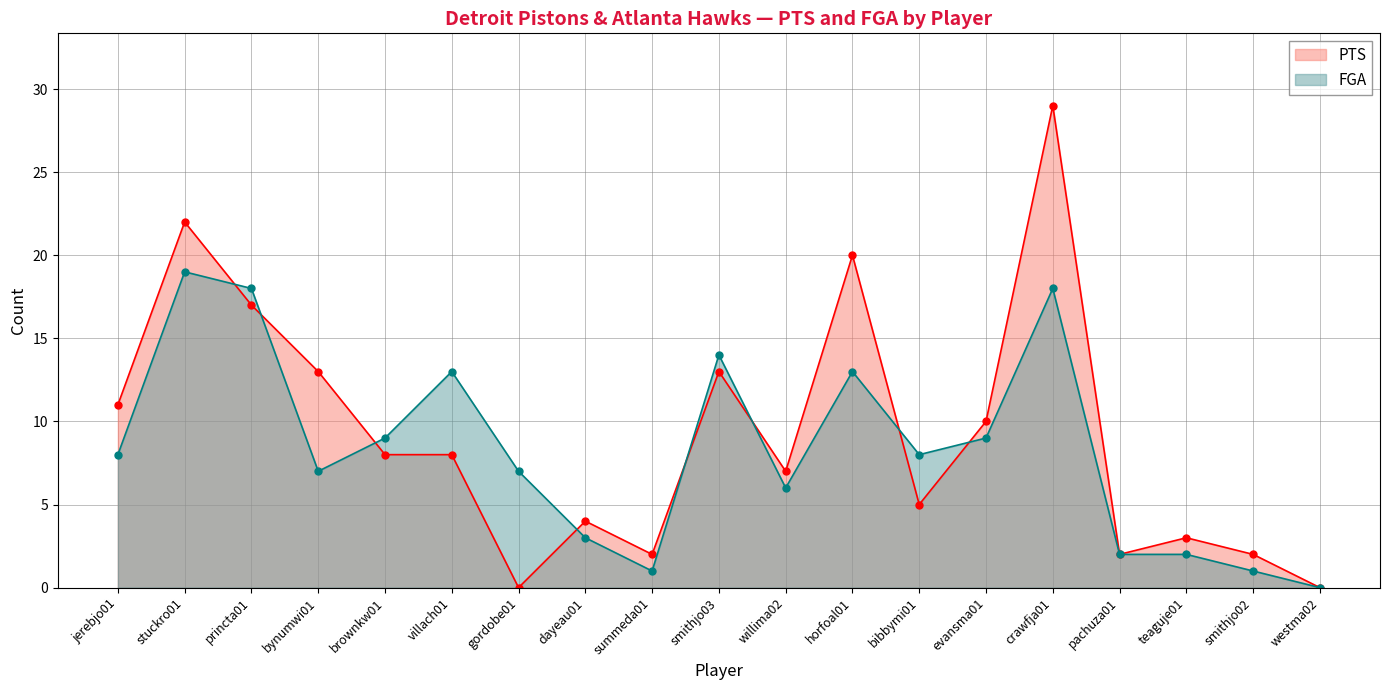

Reading left to right, transcribe all the data shown in this chart.

PTS: jerebjo01=11	stuckro01=22	princta01=17	bynumwi01=13	brownkw01=8	villach01=8	gordobe01=0	dayeau01=4	summeda01=2	smithjo03=13	willima02=7	horfoal01=20	bibbymi01=5	evansma01=10	crawfja01=29	pachuza01=2	teaguje01=3	smithjo02=2	westma02=0
FGA: jerebjo01=8	stuckro01=19	princta01=18	bynumwi01=7	brownkw01=9	villach01=13	gordobe01=7	dayeau01=3	summeda01=1	smithjo03=14	willima02=6	horfoal01=13	bibbymi01=8	evansma01=9	crawfja01=18	pachuza01=2	teaguje01=2	smithjo02=1	westma02=0